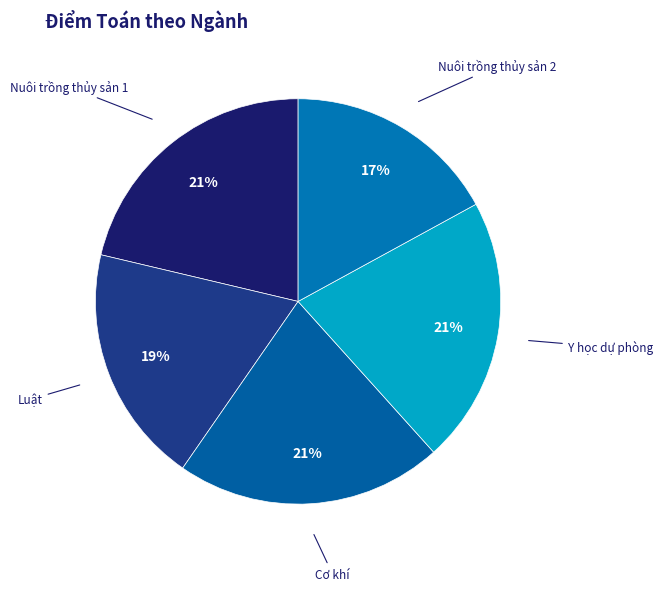

Is there any slice that represents more than half of the pie?

No